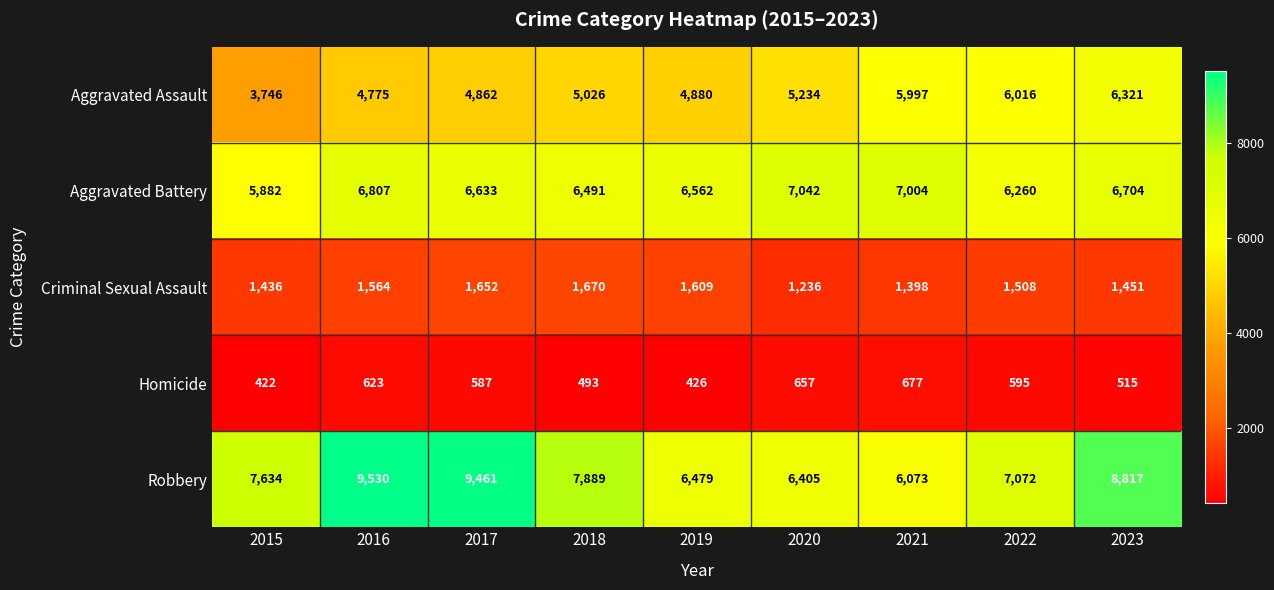

What is the greatest value displayed?

9530